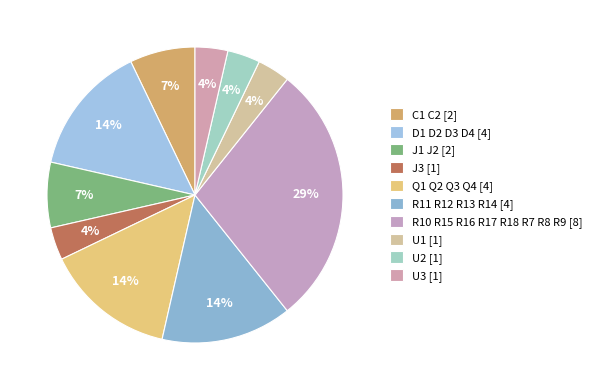

Is it true that J1 J2 is 7% of the pie?

True